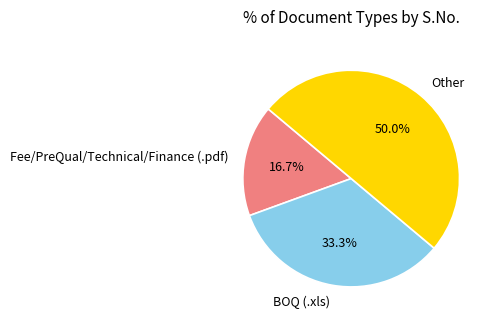

How many segments does this pie chart have?

3